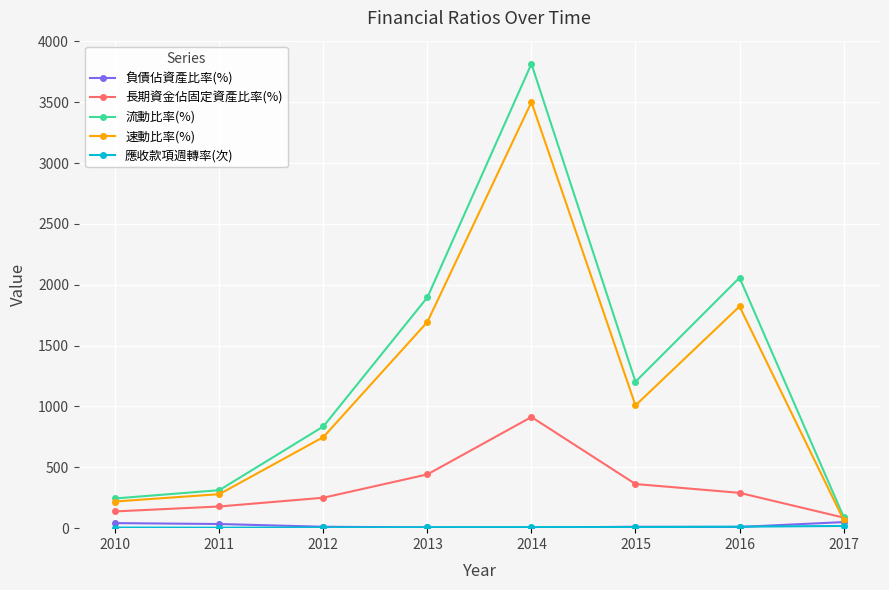

Is it true that 速動比率(%) equals 279.4 at 2011?

True